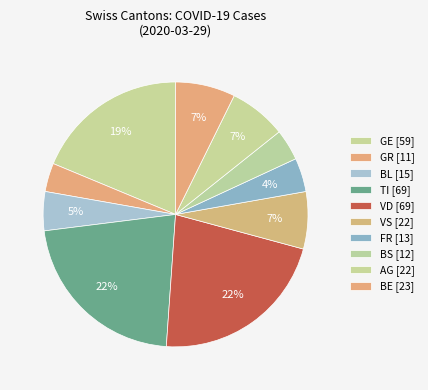

How many segments does this pie chart have?

10